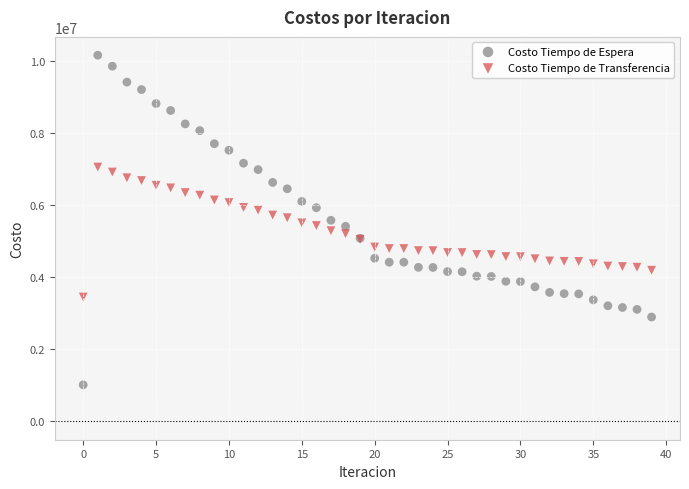

Which series contains the highest Y value?

Costo Tiempo de Espera